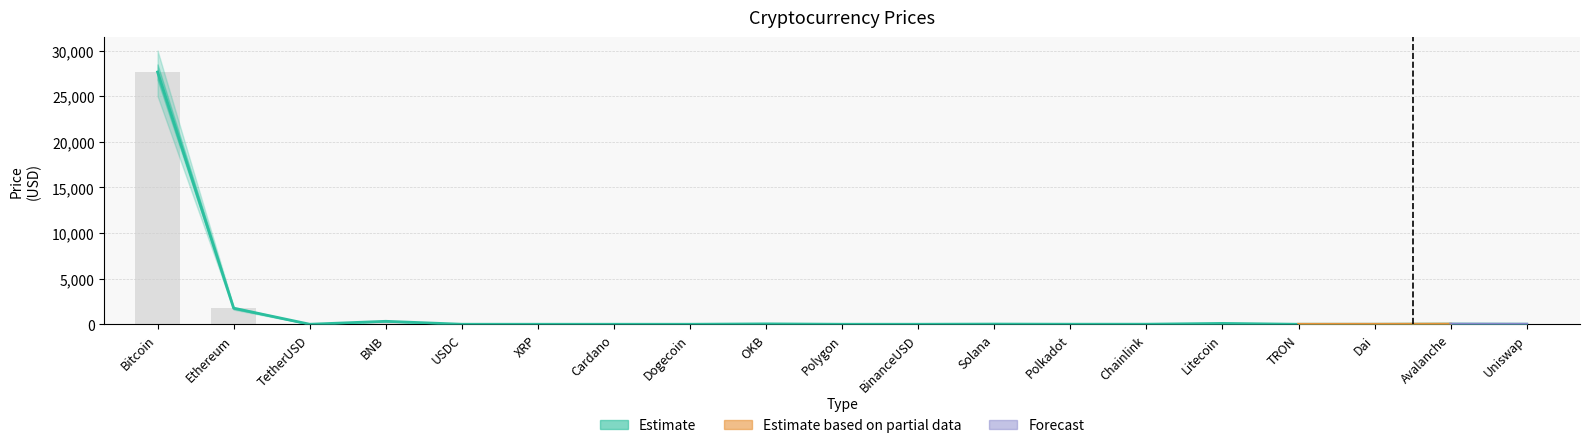

Rank the series at BNB from highest to lowest value.

Price, Price_upper